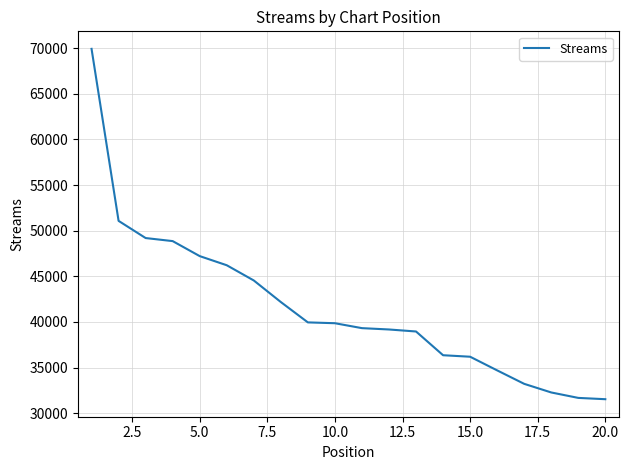

What is the difference between the maximum and minimum values?

38386